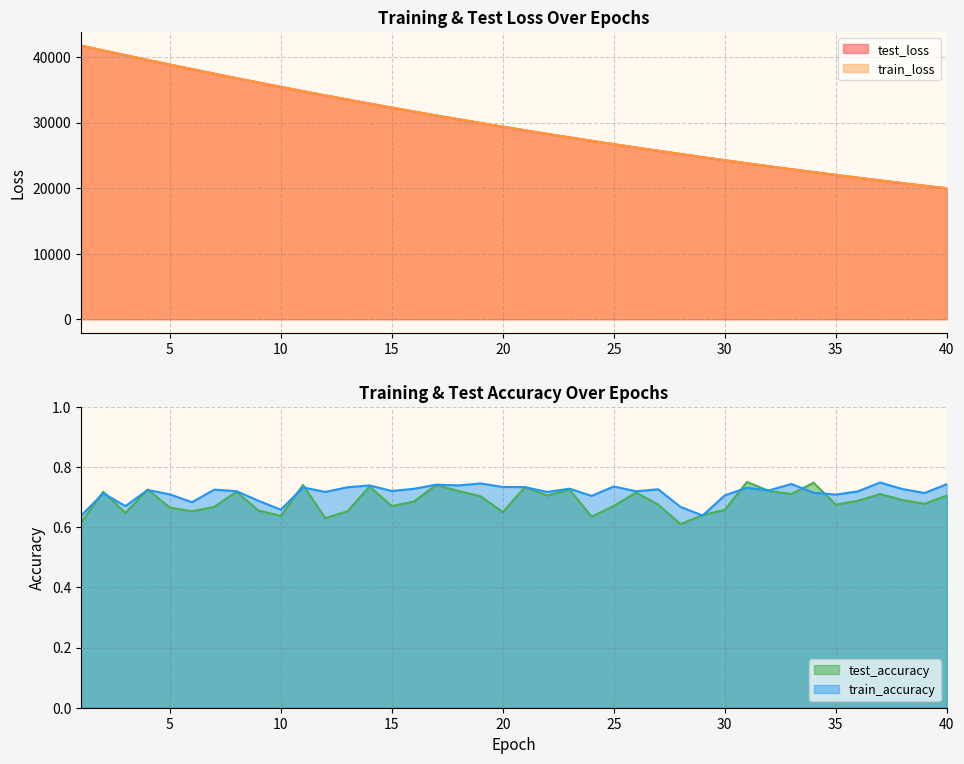

Reading right to left, list all the values displayed in this chart.

test_loss: 40=19966.9	39=20360.8	38=20762.5	37=21171.3	36=21588.0	35=22011.3	34=22443.3	33=22882.4	32=23329.4	31=23784.5	30=24249.1	29=24720.4	28=25202.1	27=25689.7	26=26187.7	25=26694.7	24=27211.0	23=27735.1	22=28269.7	21=28812.6	20=29365.8	19=29928.3	18=30500.3	17=31082.6	16=31674.7	15=32276.4	14=32887.8	13=33509.6	12=34141.1	11=34783.2	10=35437.2	9=36099.4	8=36769.8	7=37452.5	6=38146.9	5=38844.5	4=39554.6	3=40268.8	2=40989.4	1=41732.7
train_loss: 40=19966.5	39=20360.7	38=20762.2	37=21171.0	36=21587.7	35=22011.2	34=22443.1	33=22882.0	32=23329.2	31=23784.5	30=24248.5	29=24720.6	28=25201.5	27=25689.6	26=26187.4	25=26694.3	24=27210.6	23=27734.9	22=28269.3	21=28812.5	20=29365.3	19=29927.9	18=30500.0	17=31082.1	16=31674.0	15=32275.9	14=32887.3	13=33509.1	12=34140.7	11=34782.9	10=35436.4	9=36098.5	8=36769.6	7=37451.7	6=38145.7	5=38844.3	4=39554.3	3=40268.9	2=40988.9	1=41731.7
test_accuracy: 40=0.7	39=0.7	38=0.7	37=0.7	36=0.7	35=0.7	34=0.7	33=0.7	32=0.7	31=0.8	30=0.7	29=0.6	28=0.6	27=0.7	26=0.7	25=0.7	24=0.6	23=0.7	22=0.7	21=0.7	20=0.7	19=0.7	18=0.7	17=0.7	16=0.7	15=0.7	14=0.7	13=0.7	12=0.6	11=0.7	10=0.6	9=0.7	8=0.7	7=0.7	6=0.7	5=0.7	4=0.7	3=0.6	2=0.7	1=0.6
train_accuracy: 40=0.7	39=0.7	38=0.7	37=0.7	36=0.7	35=0.7	34=0.7	33=0.7	32=0.7	31=0.7	30=0.7	29=0.6	28=0.7	27=0.7	26=0.7	25=0.7	24=0.7	23=0.7	22=0.7	21=0.7	20=0.7	19=0.7	18=0.7	17=0.7	16=0.7	15=0.7	14=0.7	13=0.7	12=0.7	11=0.7	10=0.7	9=0.7	8=0.7	7=0.7	6=0.7	5=0.7	4=0.7	3=0.7	2=0.7	1=0.6